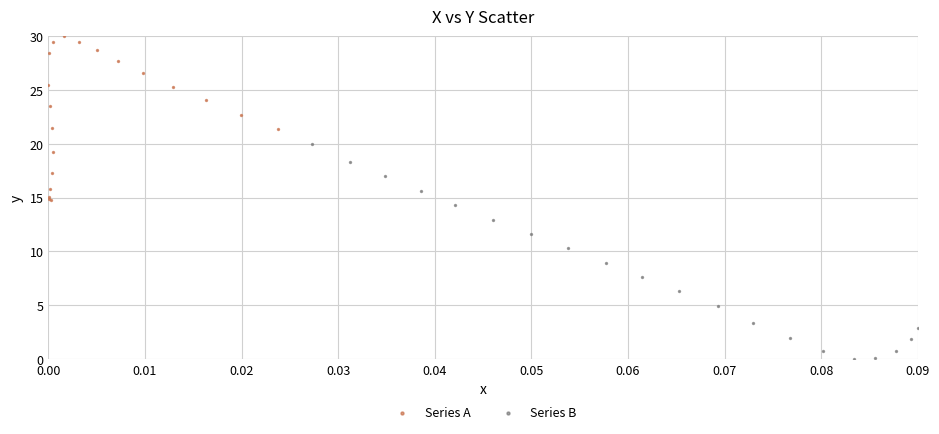

Which series contains the lowest Y value?

Series B